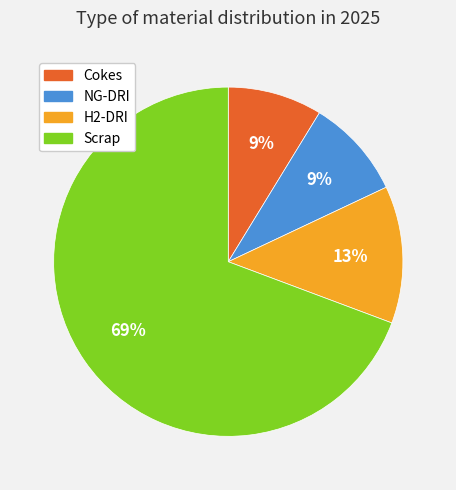

What is the largest slice in the pie chart?

Scrap